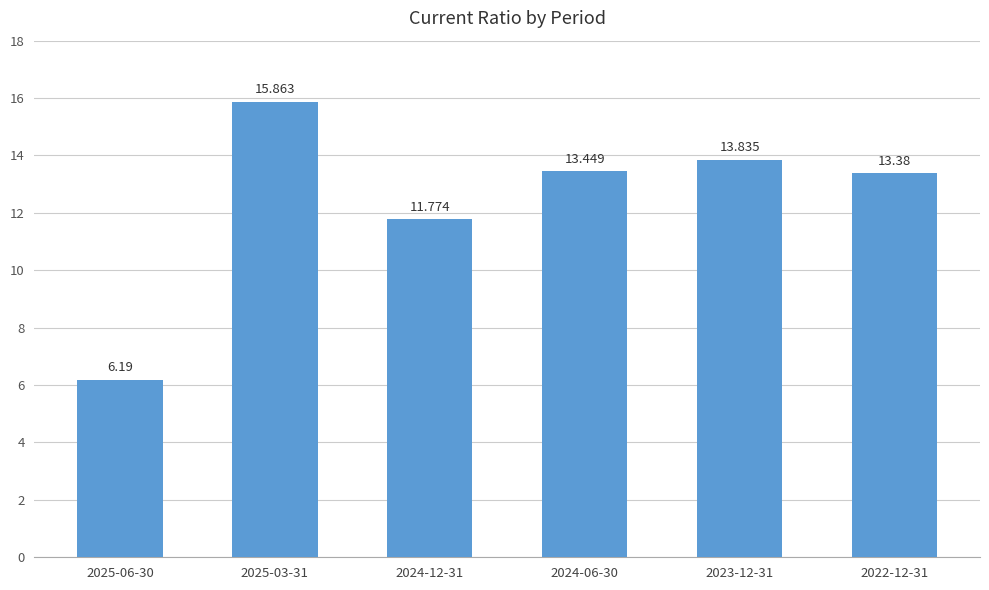

What position from the left is 2023-12-31?

5